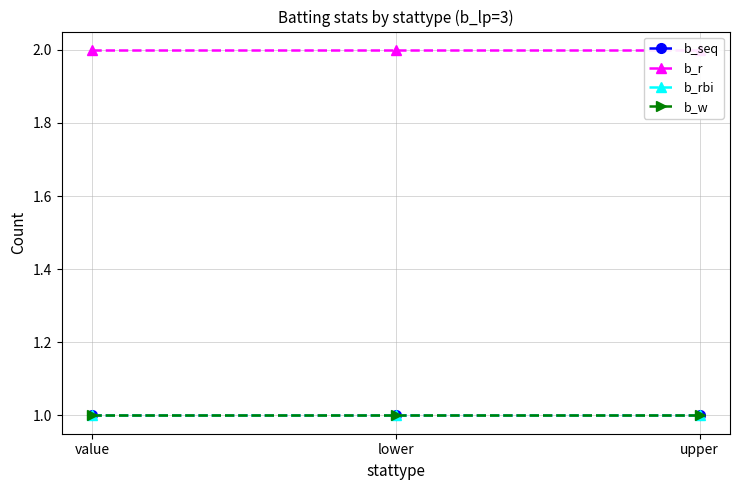

Which series has the largest range (max minus min)?

b_seq